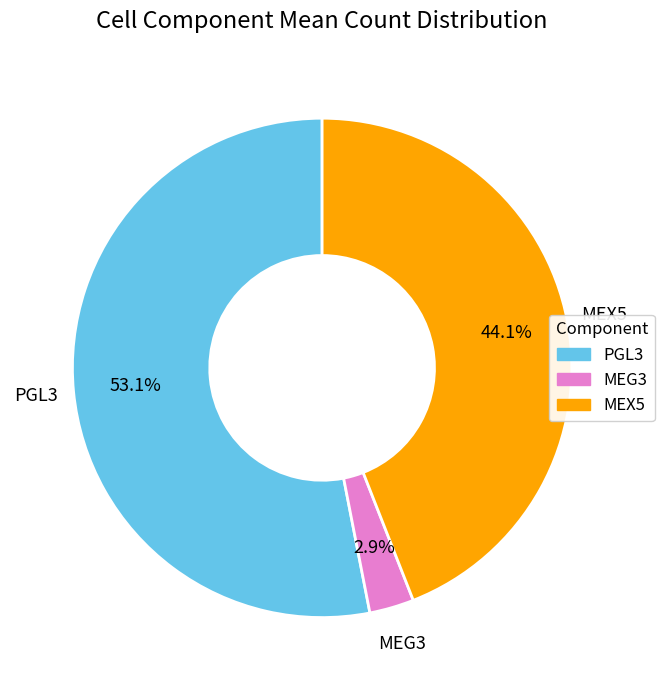

Is there a majority slice in this chart?

Yes